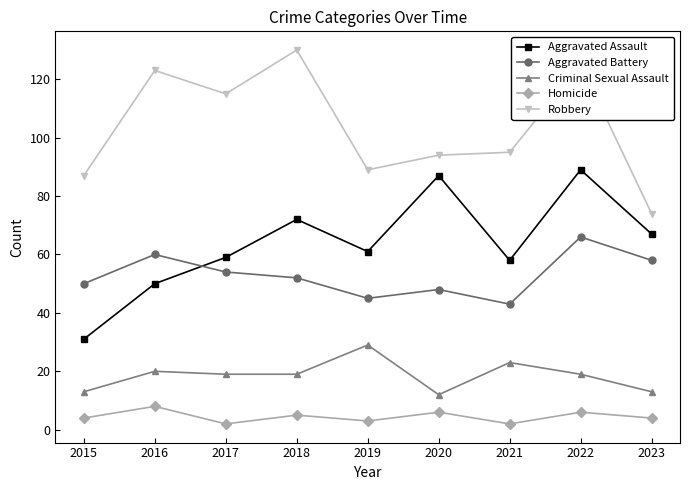

What is the greatest value displayed?

130